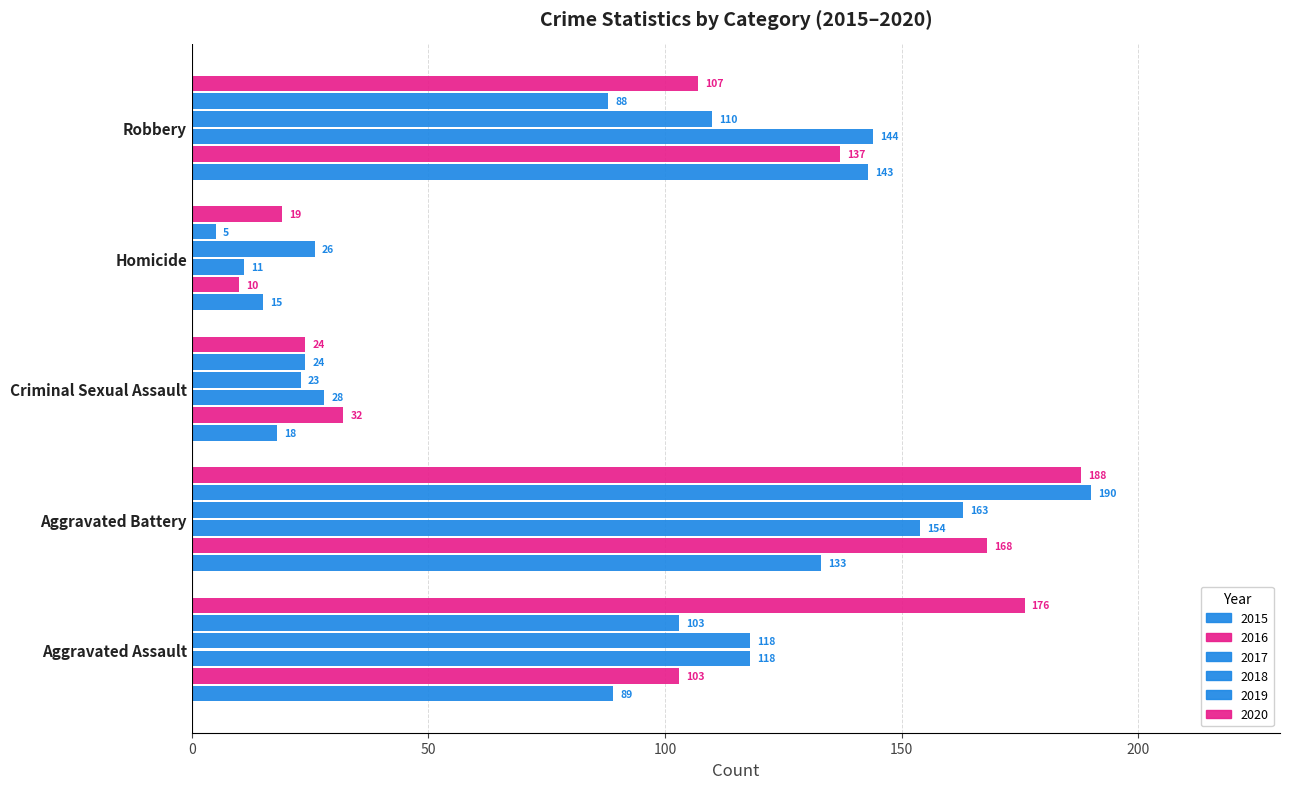

Which series has the largest range (max minus min)?

2019